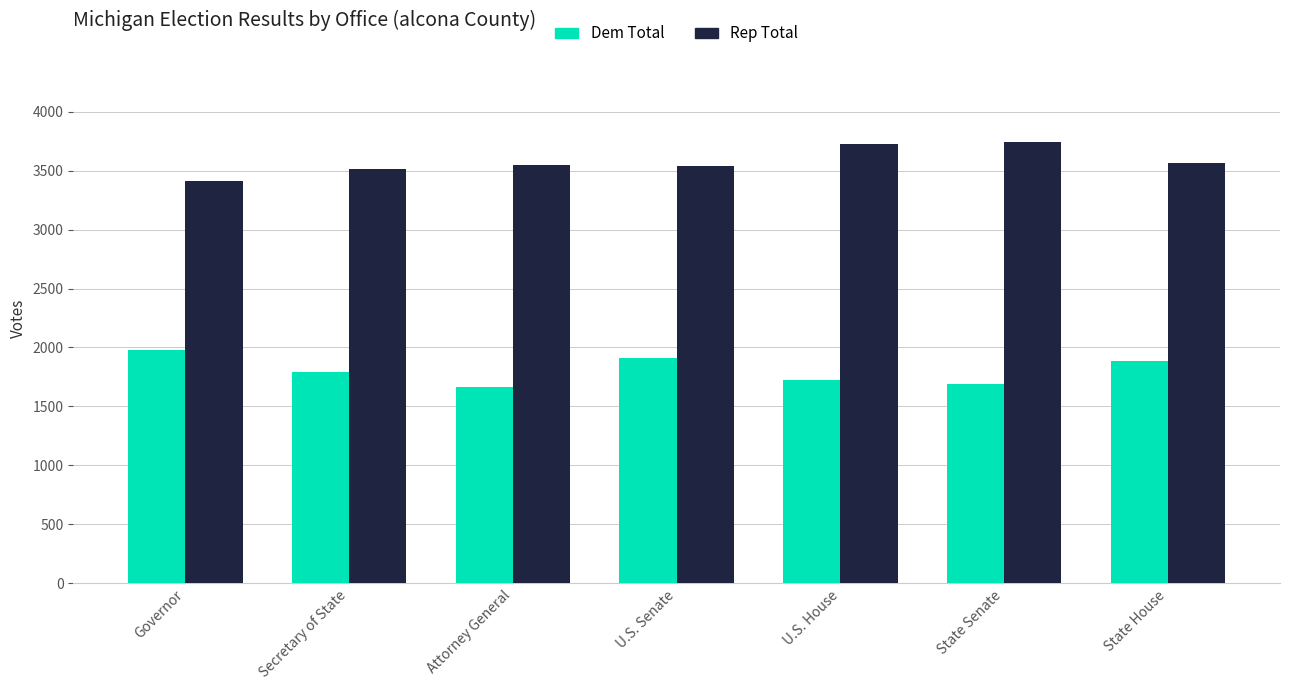

What is the greatest value displayed?

3740